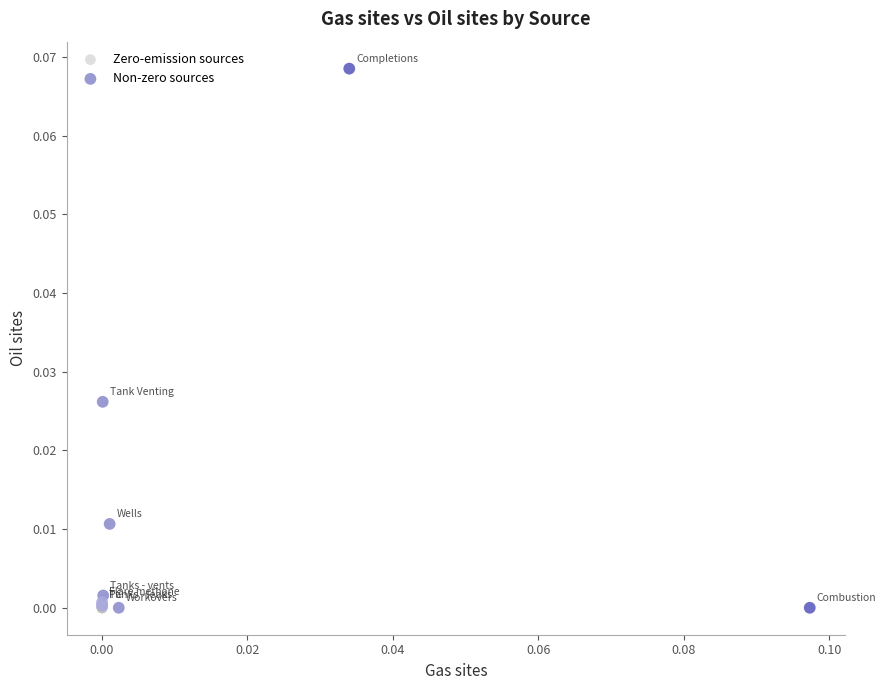

Which series contains the highest Y value?

Non-zero sources